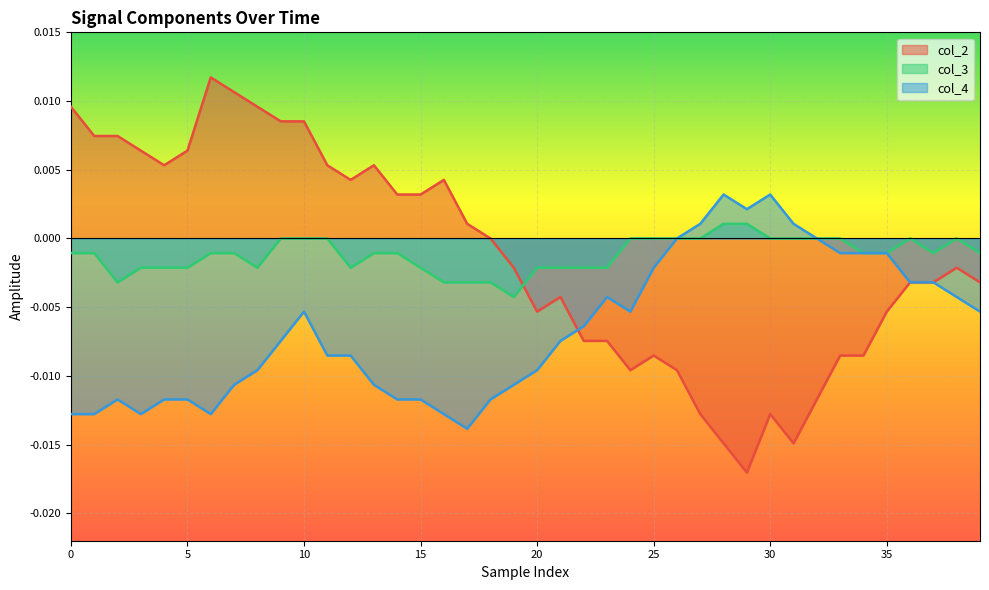

Where is col_3 nearest to the value 0?

9